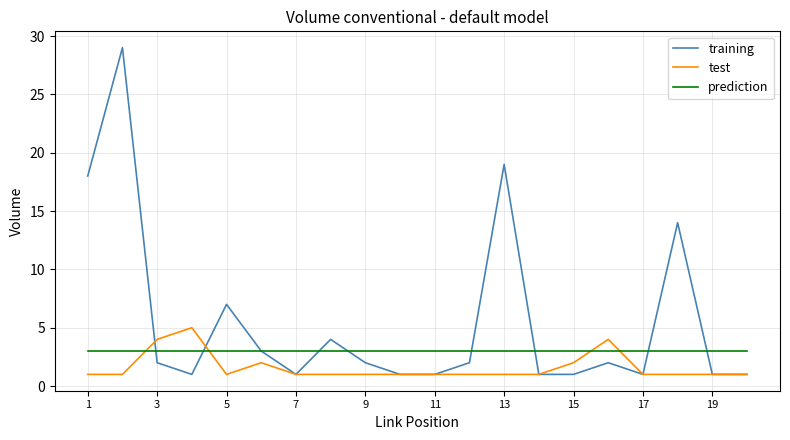

How many lines are shown in the chart?

3